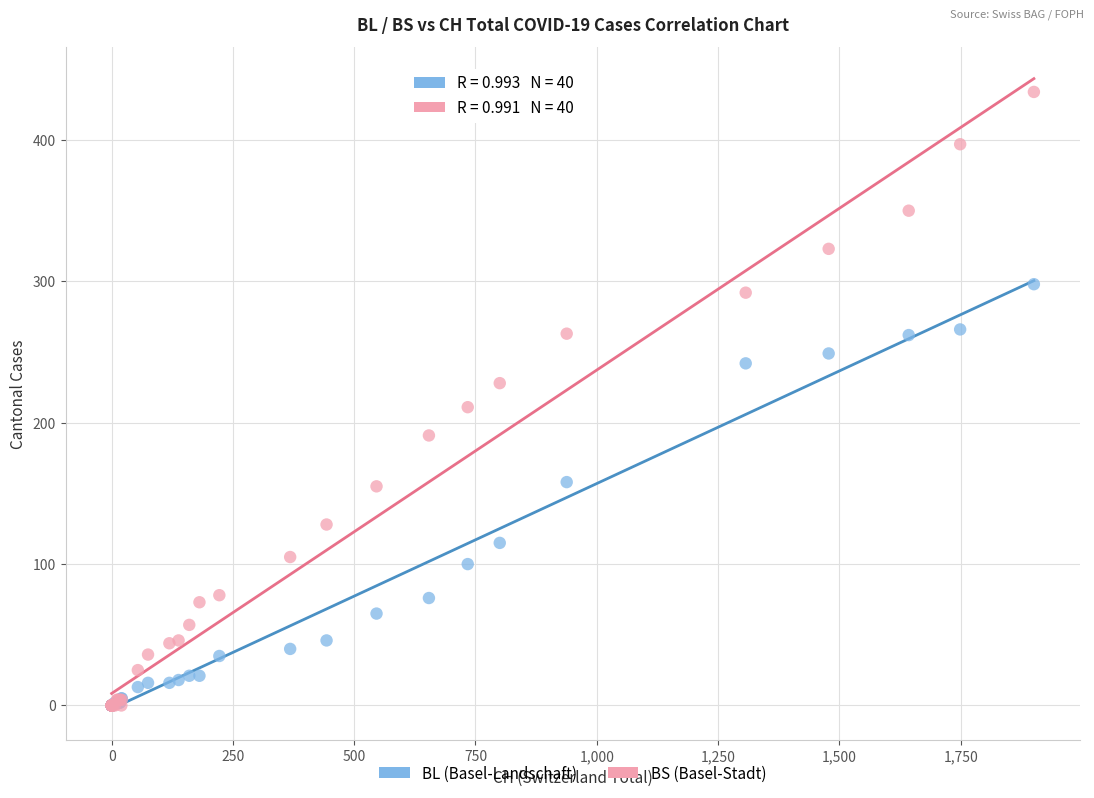

In the BS (Basel-Stadt) series, what Y value is closest to 217?

211